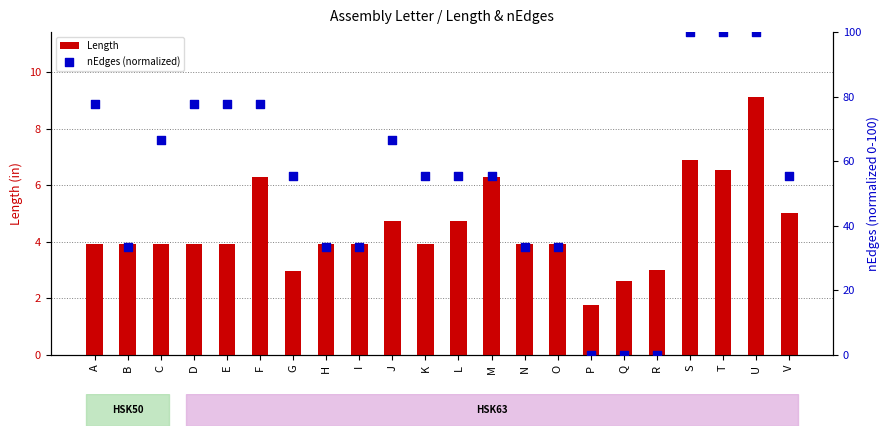

Which series has the largest Y range (max minus min)?

nEdges (normalized)